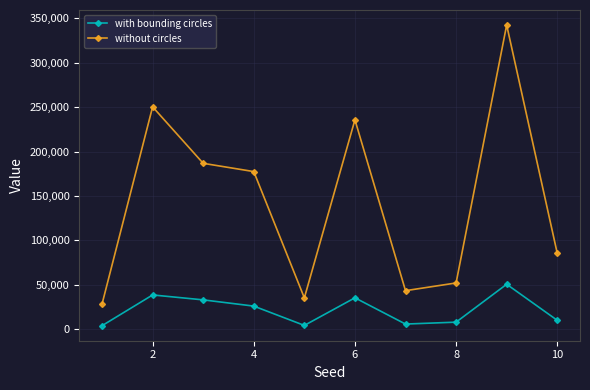

Rank the series by their average value, from lowest to highest.

with bounding circles, without circles